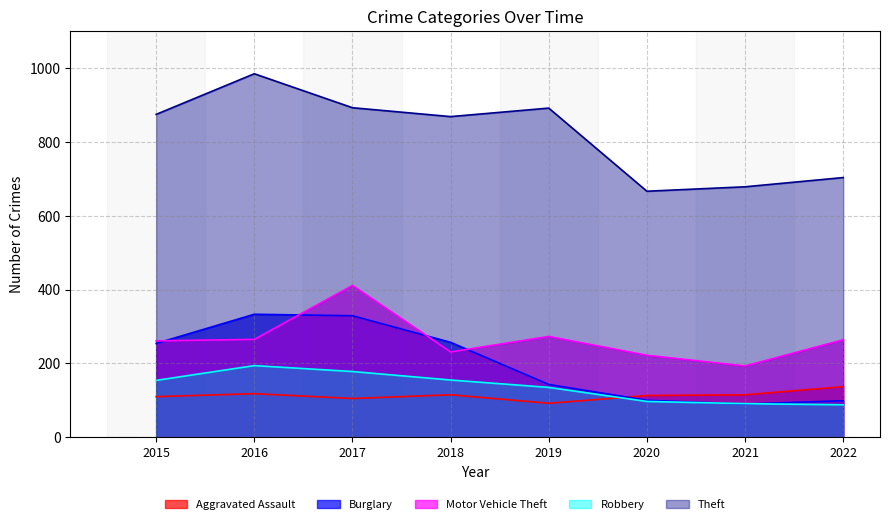

What is the value of the Theft point at the 5th from the left?

891